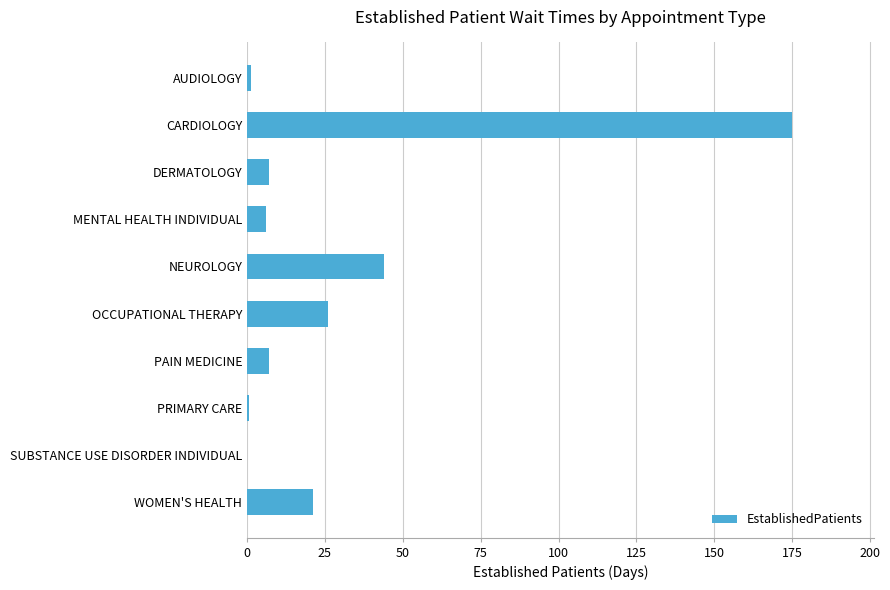

The chart shows a value of 7.0 at PAIN MEDICINE. True or false?

True